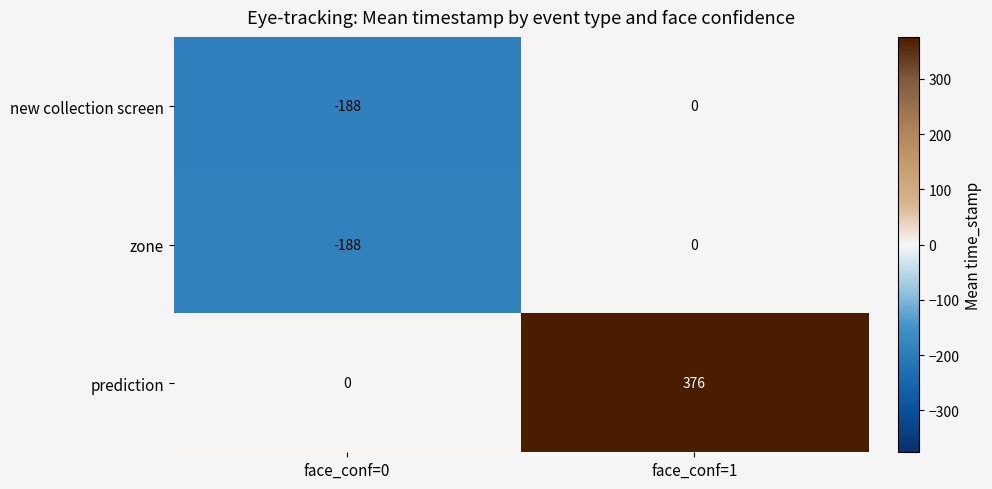

List the labels in order of new collection screen value, largest first.

face_conf=1, face_conf=0